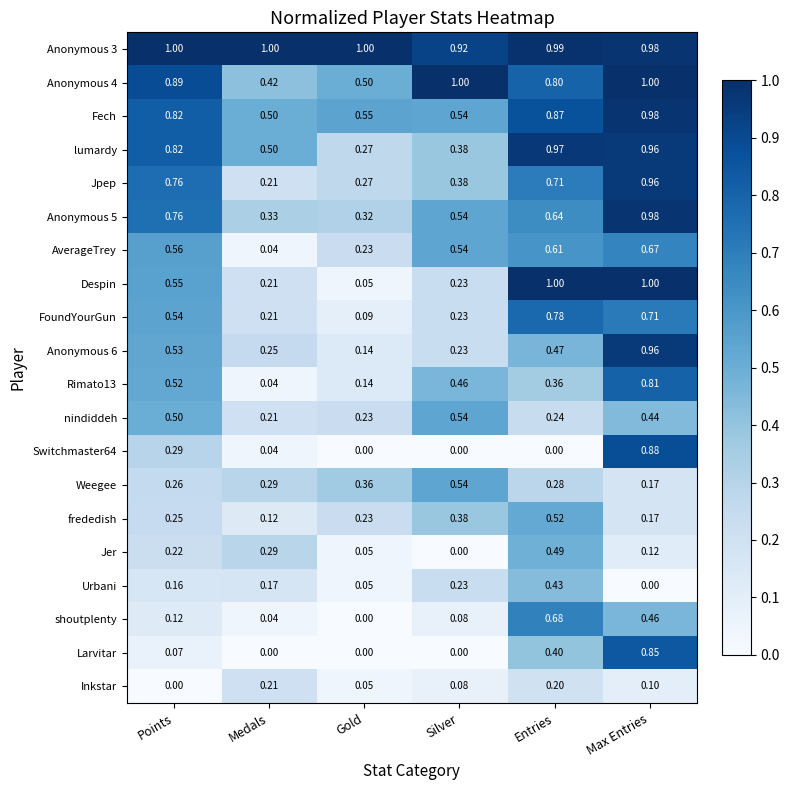

At which label does Inkstar reach its peak?

Medals